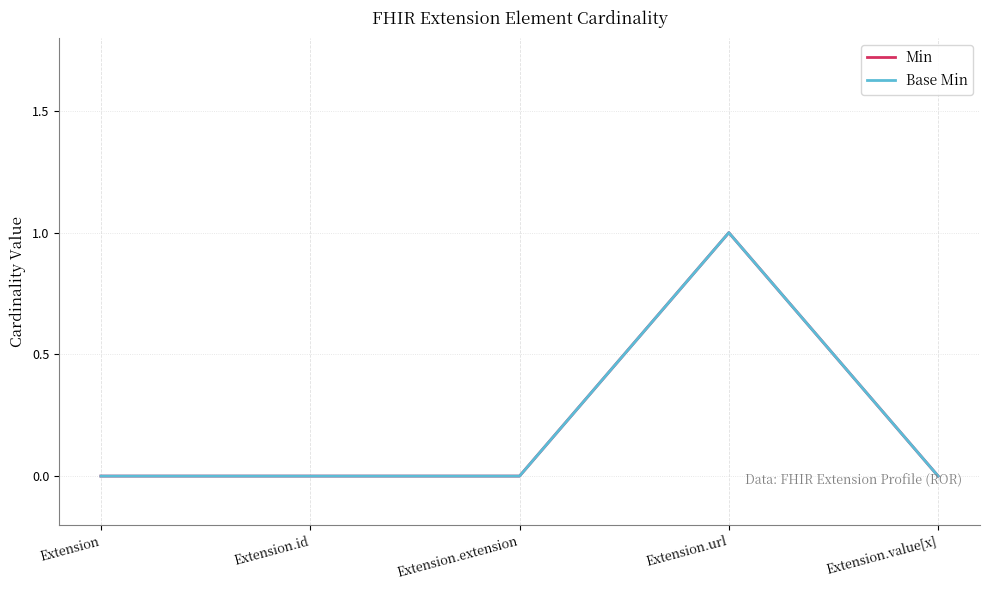

In Min, how many points are higher than both neighbors (excluding endpoints)?

1